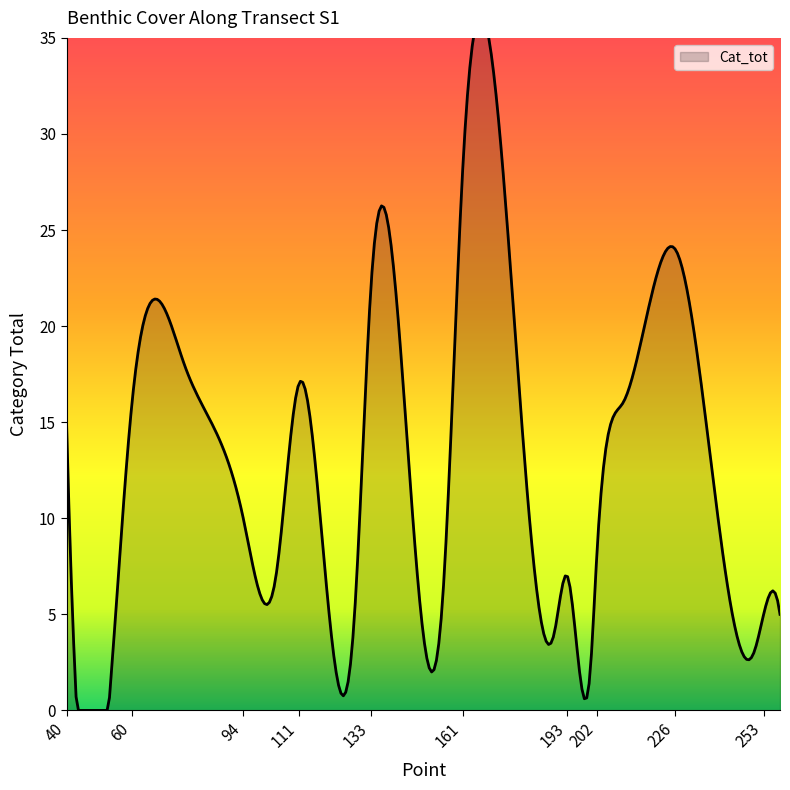

Reading left to right, what are all the values shown in this chart?

15	5	16	18	10	7	17	5	22	6	28	4	7	2	8	16	24	3	5	5